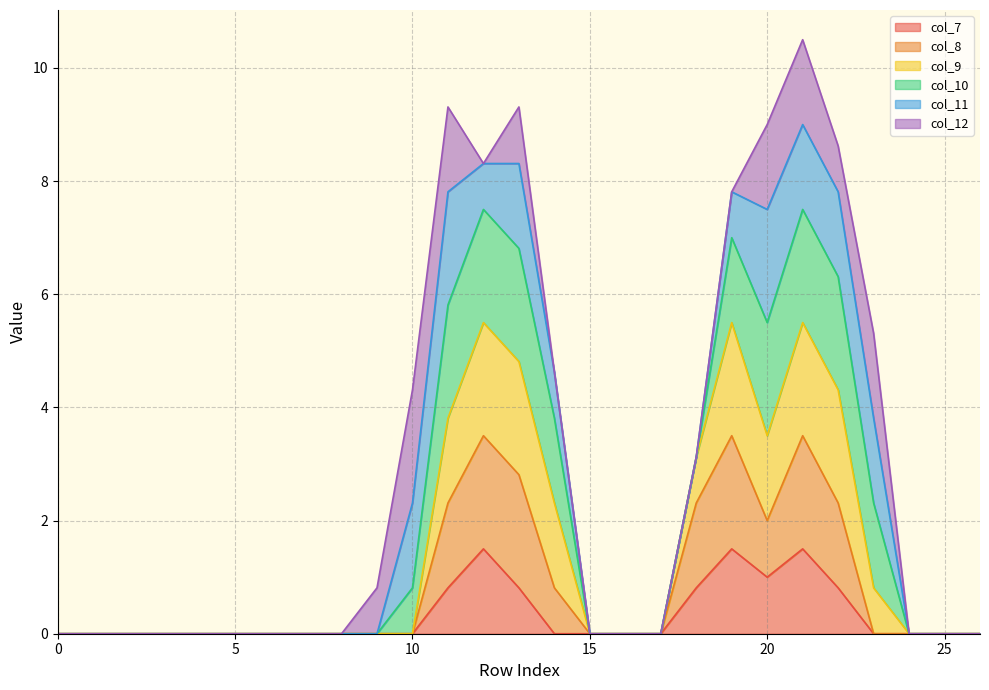

What is the maximum value for col_7?

1.5